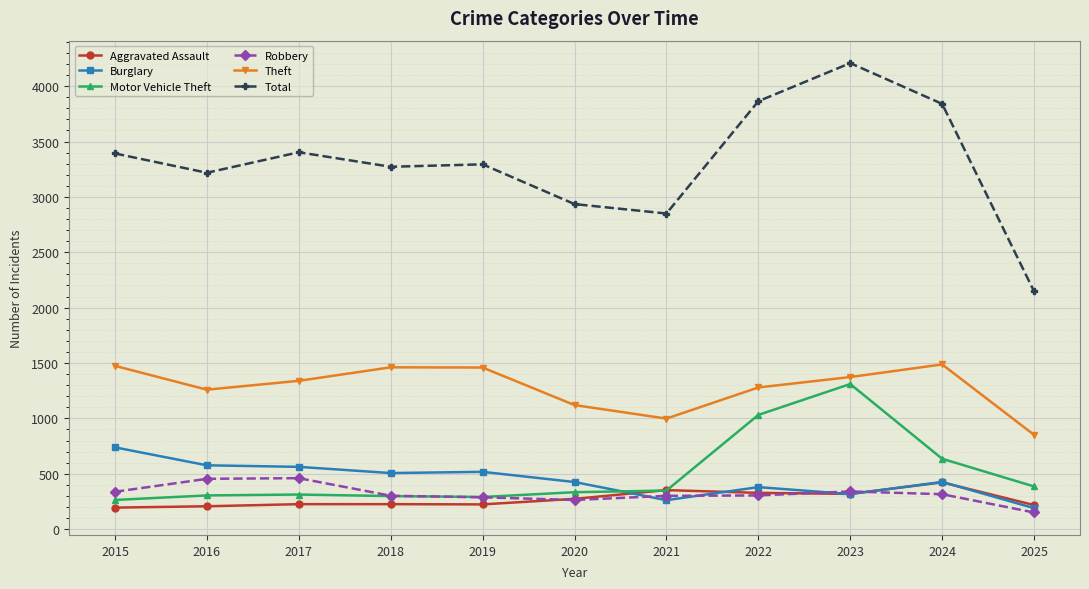

Where is Motor Vehicle Theft nearest to the value 786?

2024